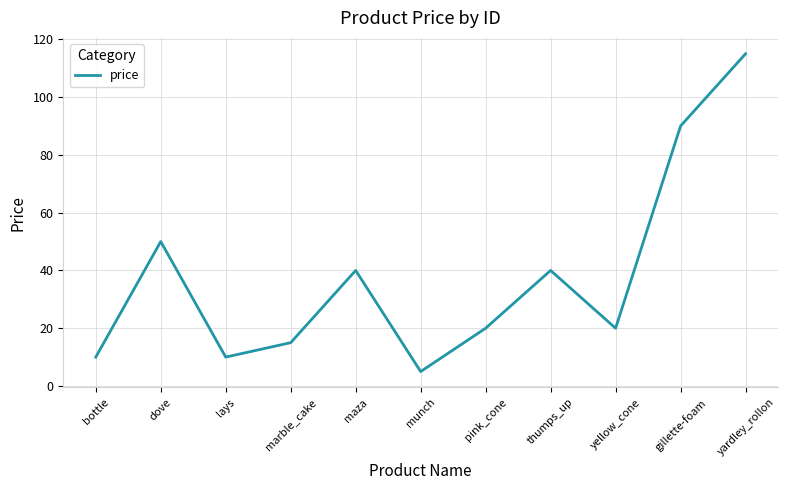

At which label is the value closest to 60?

dove